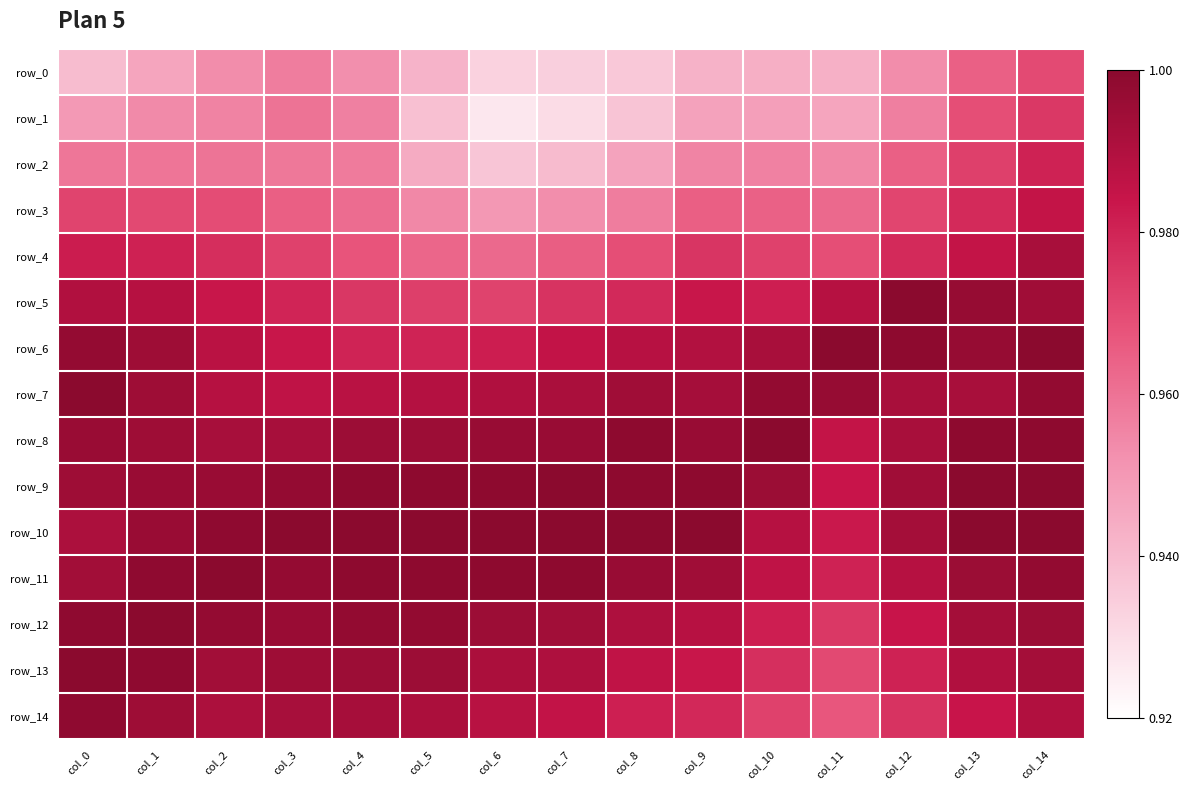

List the labels in order of row_3 value, largest first.

col_14, col_13, col_0, col_12, col_1, col_2, col_3, col_9, col_10, col_11, col_4, col_8, col_5, col_7, col_6